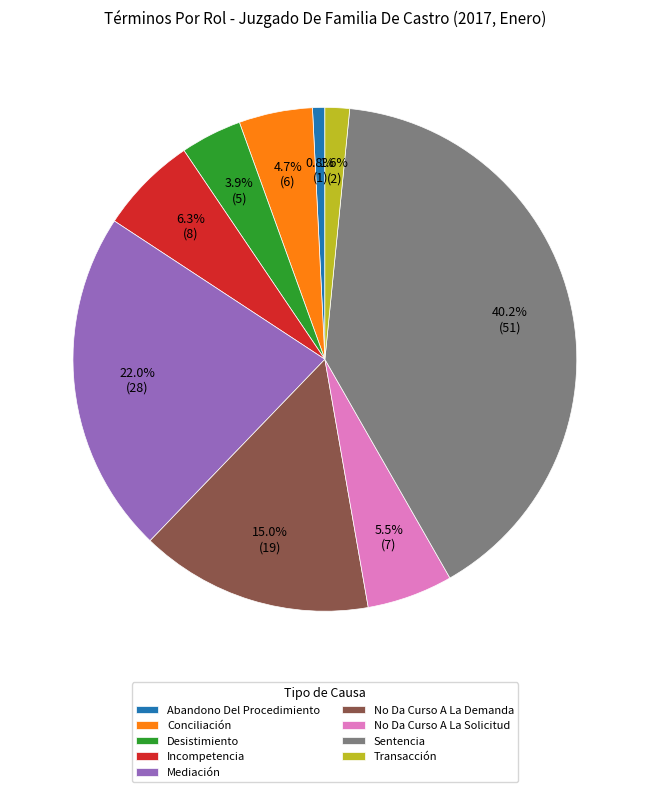

What portion of the pie excludes Conciliación?

95.3%